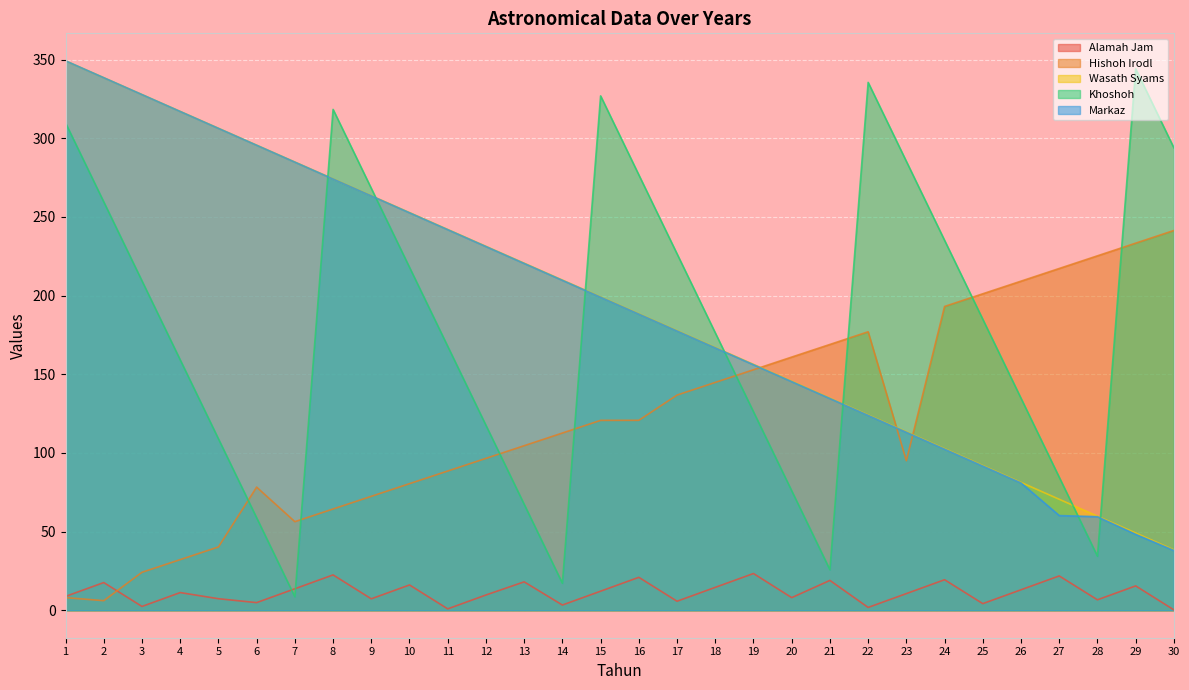

The value of Alamah Jam at 10 is 16.1. True or false?

True